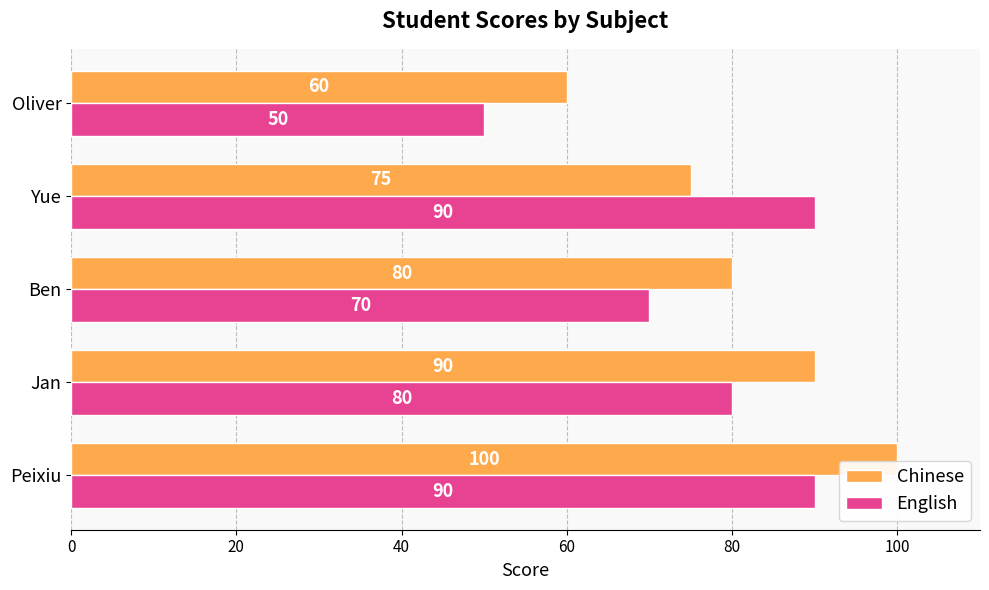

Rank the series by their maximum value, from highest to lowest.

Chinese, English